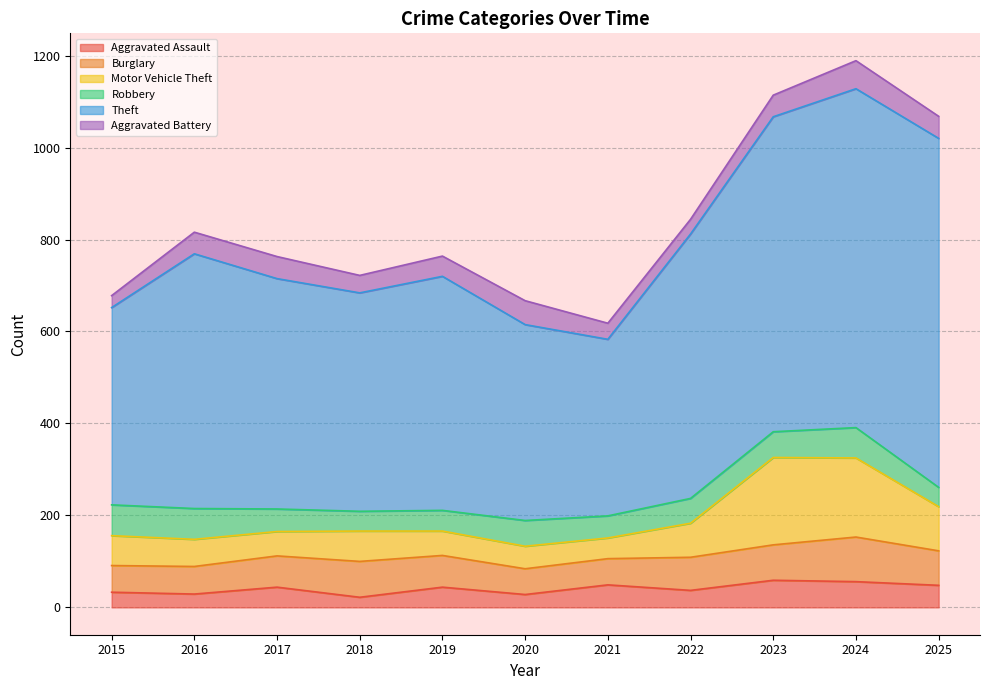

Which series has the largest range (max minus min)?

Theft